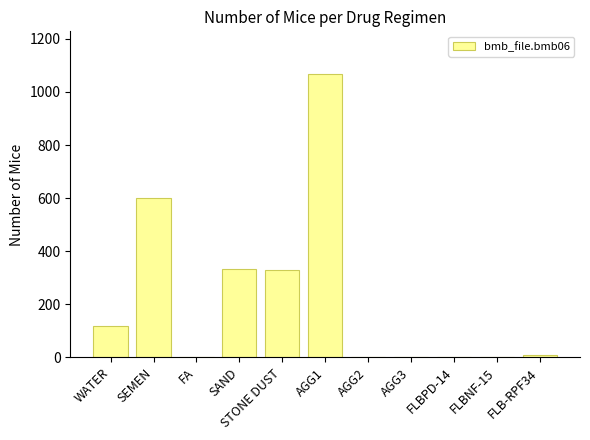

Are the bars horizontal?

No